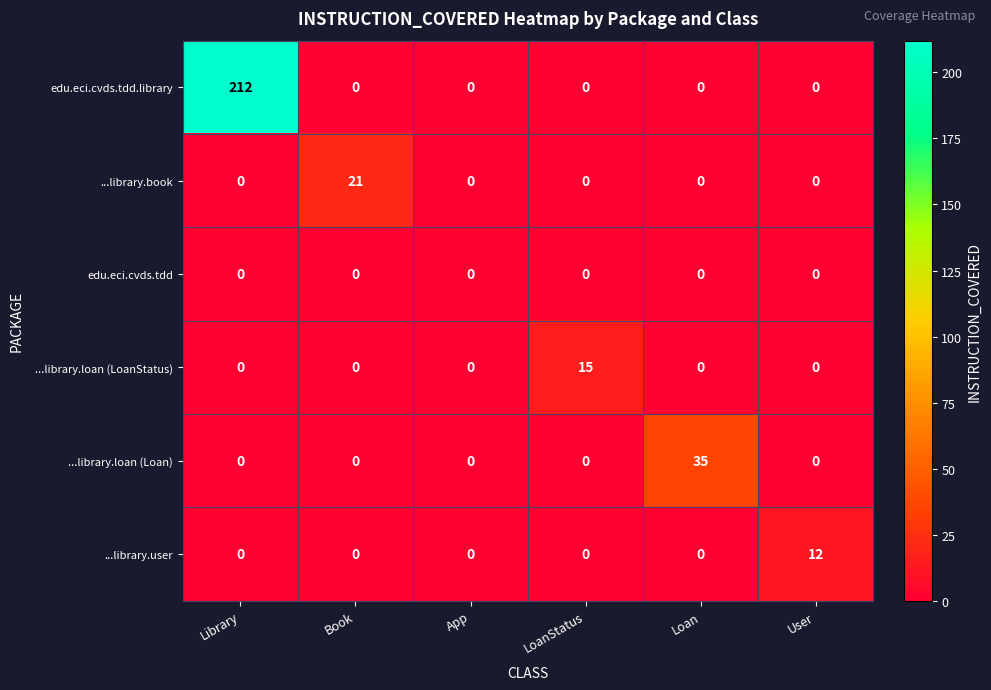

At which label does ...library.book reach its peak?

Book